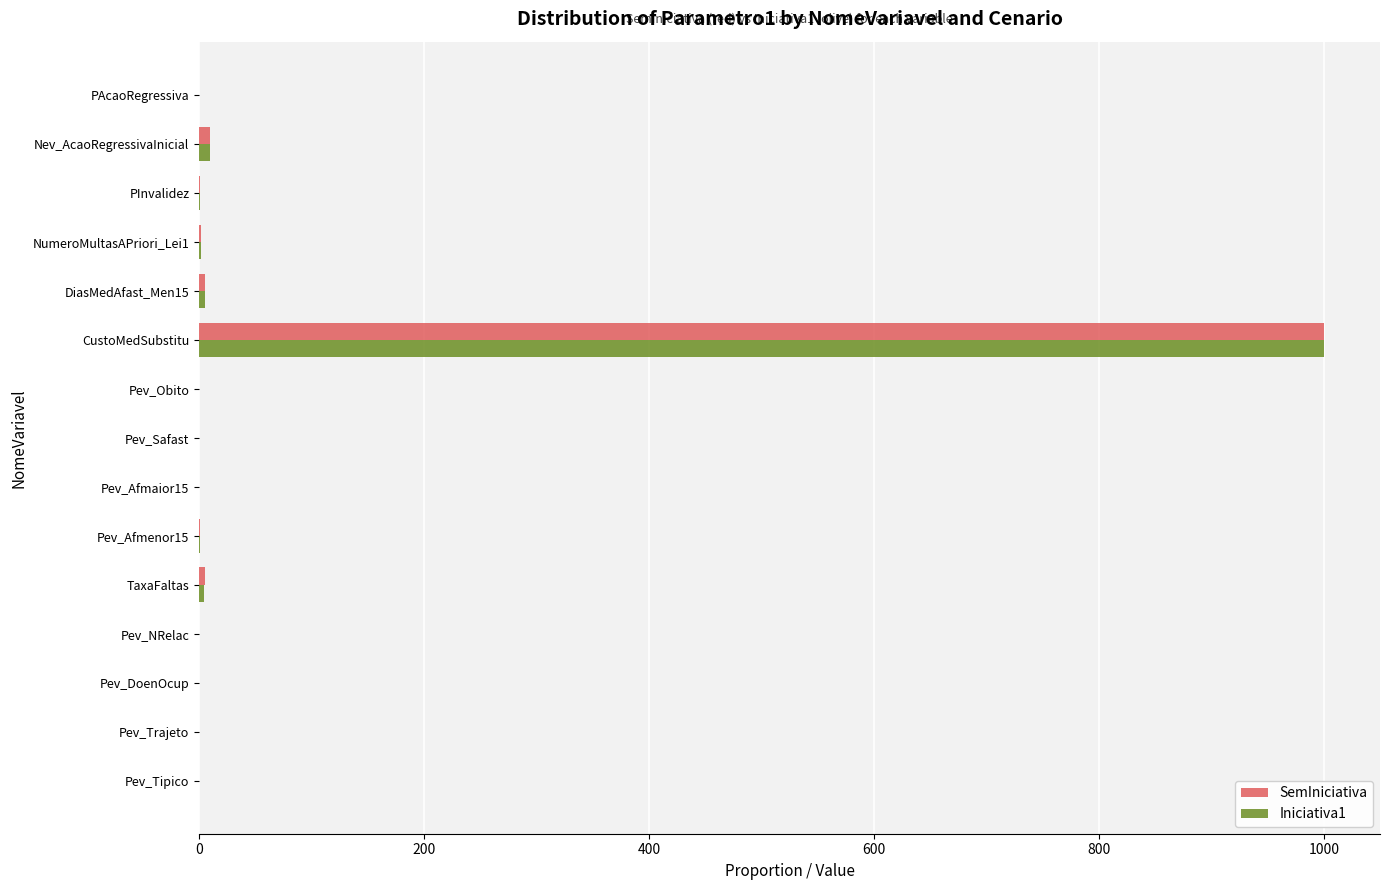

What is the sum of all SemIniciativa values?

1023.6